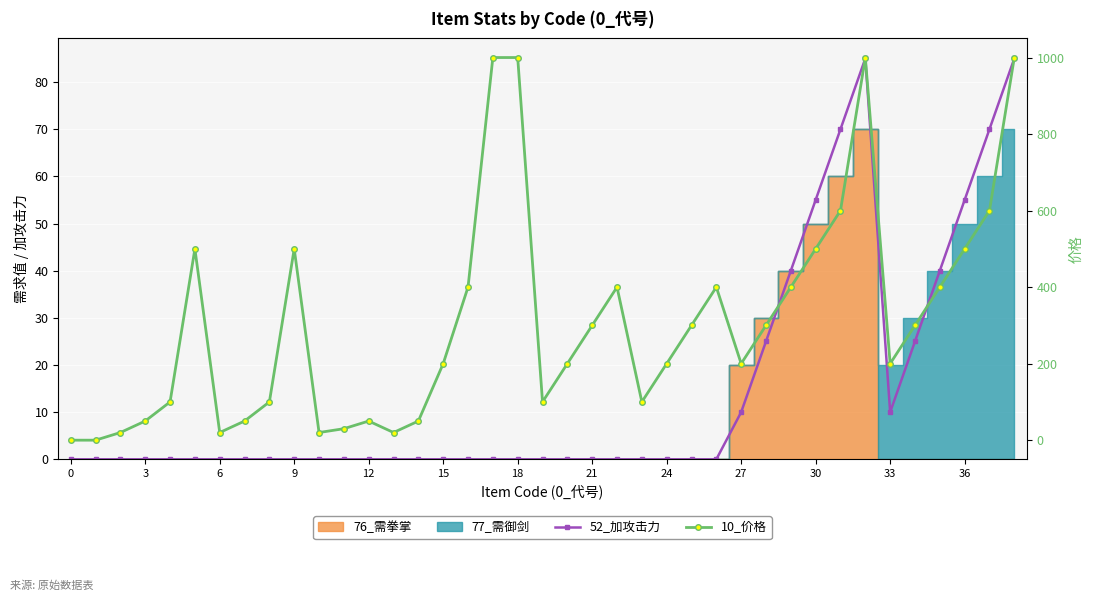

True or false: 10_价格 and 52_加攻击力 cross at least once.

False